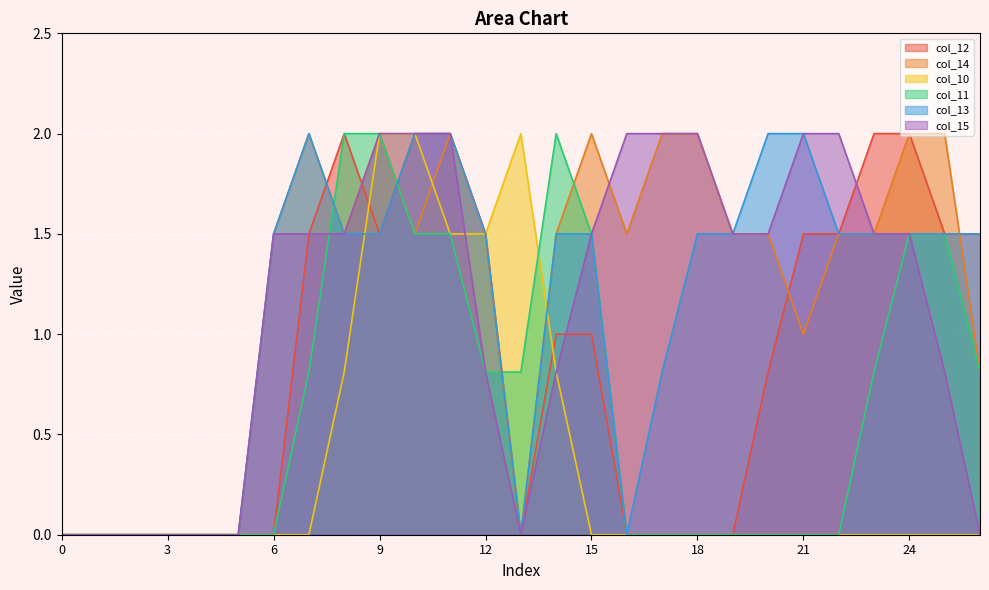

At which label does col_12 first exceed 1?

7